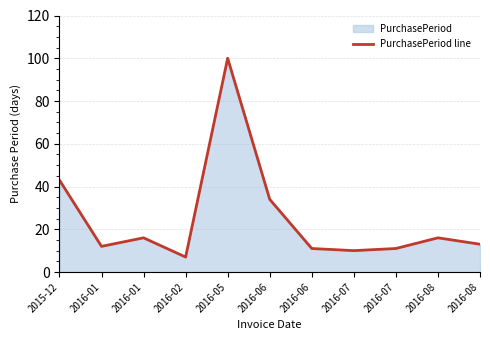

The chart shows a value of 6 at 2016-01. True or false?

False